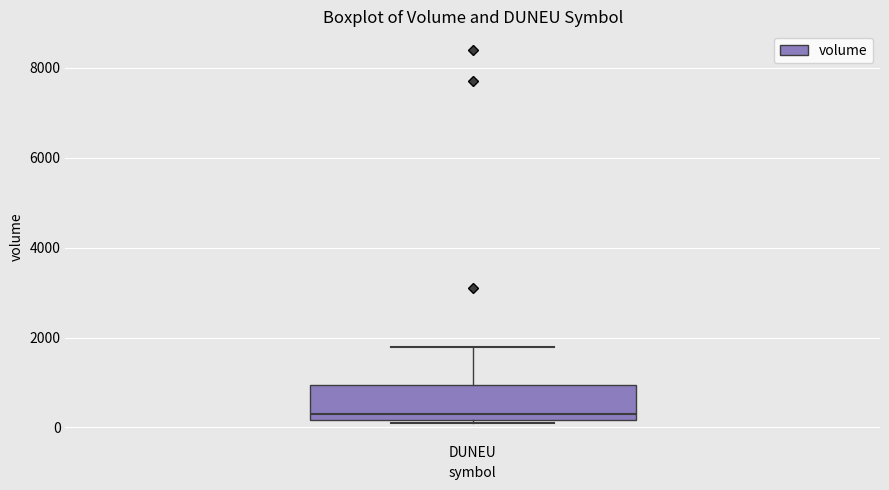

Transcribe this box plot: give where the median line is, the range the box spans, and where the two whiskers end, as read against the y-axis. The values are not printed on the chart, so give them approximately, as read against the axis.

median 200 (just above the box's lower edge), box 200 to 1000, whiskers 200 (just below the box's lower edge) to 1800